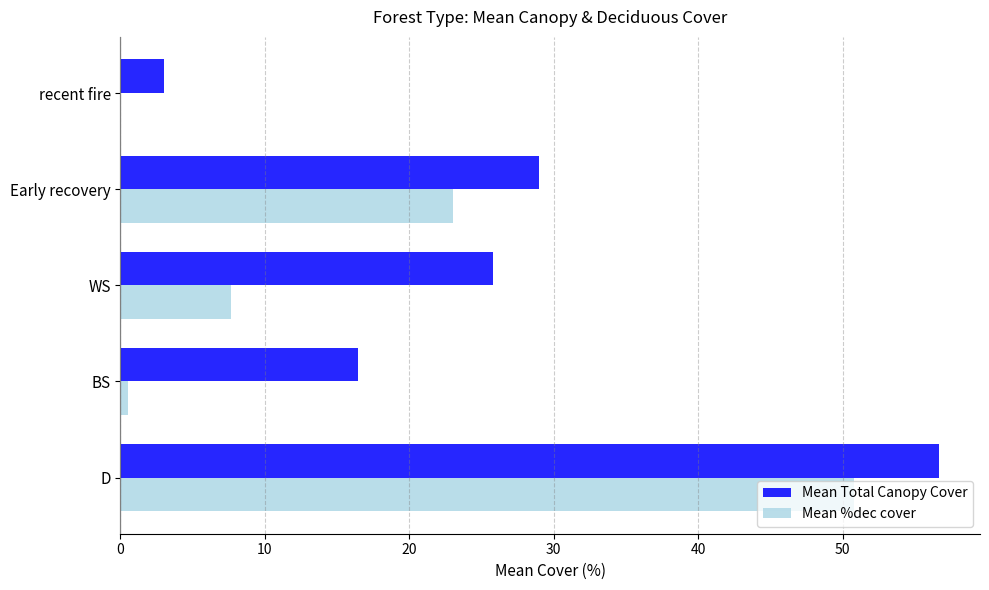

What is the greatest value displayed?

56.7